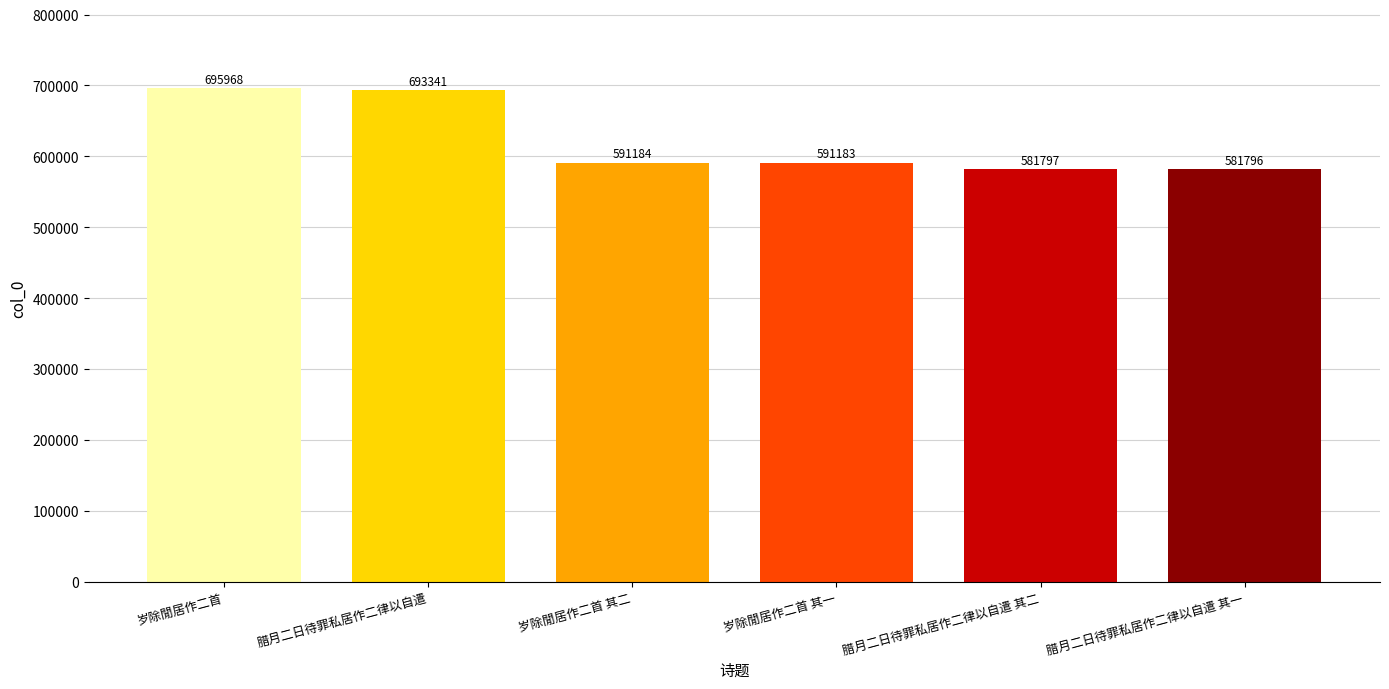

Reading right to left, extract all data points from this chart.

腊月二日待罪私居作二律以自遣 其一=581796	腊月二日待罪私居作二律以自遣 其二=581797	岁除閒居作二首 其一=591183	岁除閒居作二首 其二=591184	腊月二日待罪私居作二律以自遣=693341	岁除閒居作二首=695968